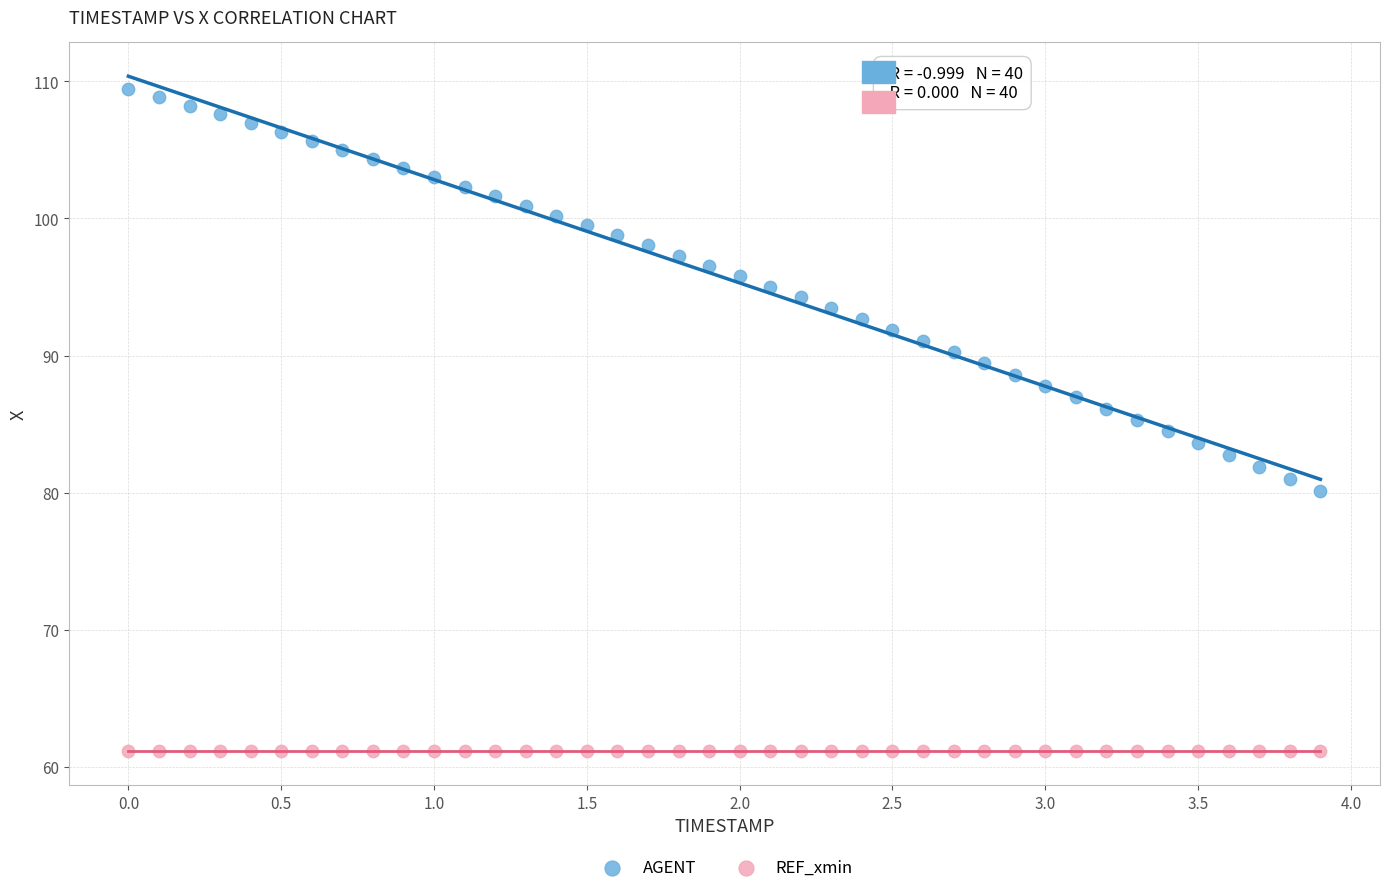

Which series reaches the maximum Y coordinate?

AGENT